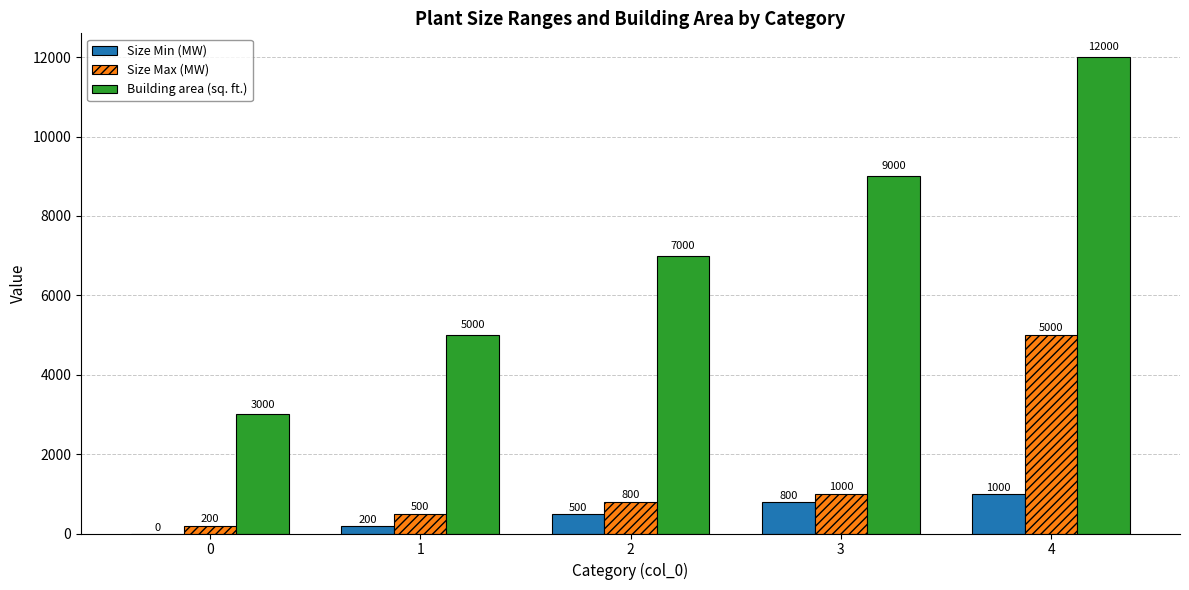

Which series changed the most between 0 and 4?

Building area (sq. ft.)